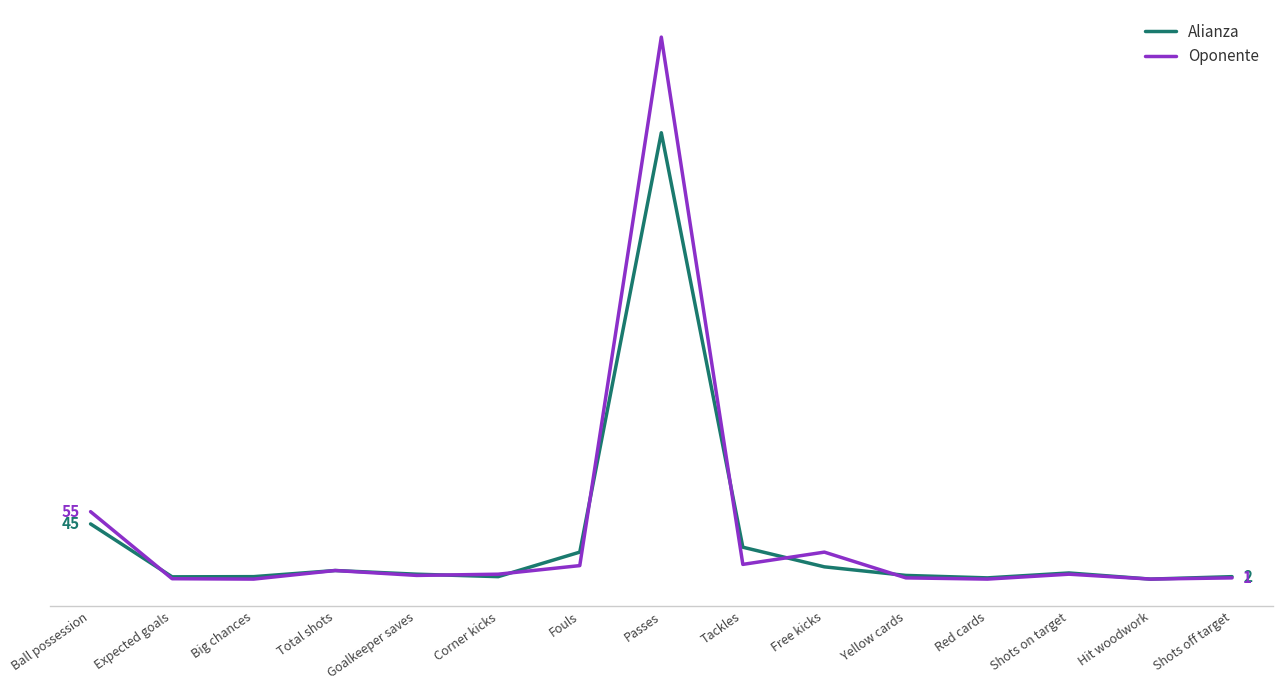

Which series has the largest range (max minus min)?

Oponente